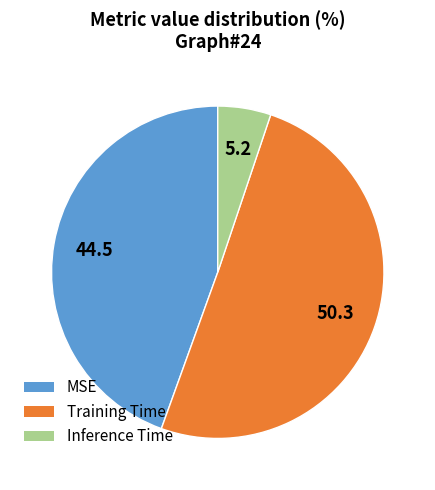

Is Inference Time the majority of the pie?

No